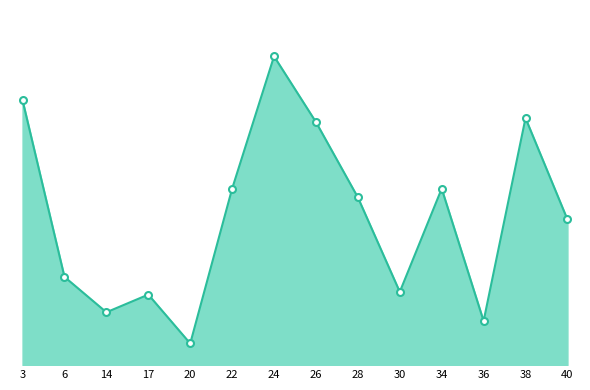

Does the chart have visible grid lines?

No